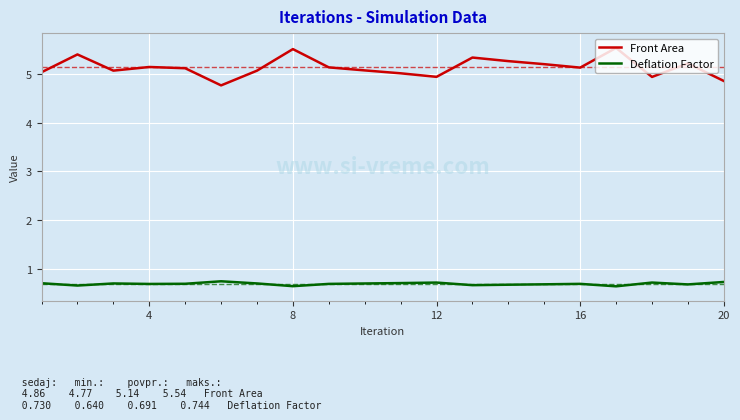

Which series has the largest total across all categories?

Front Area